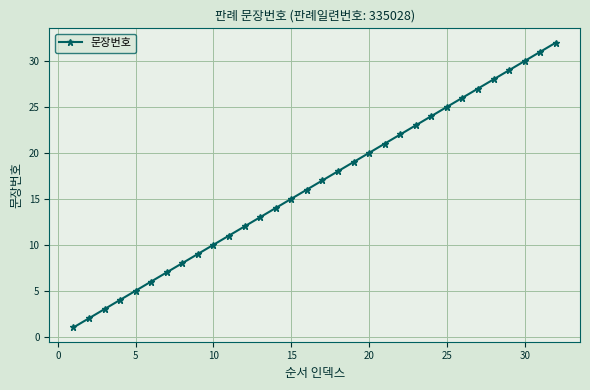

What is the difference between the maximum and minimum values?

31